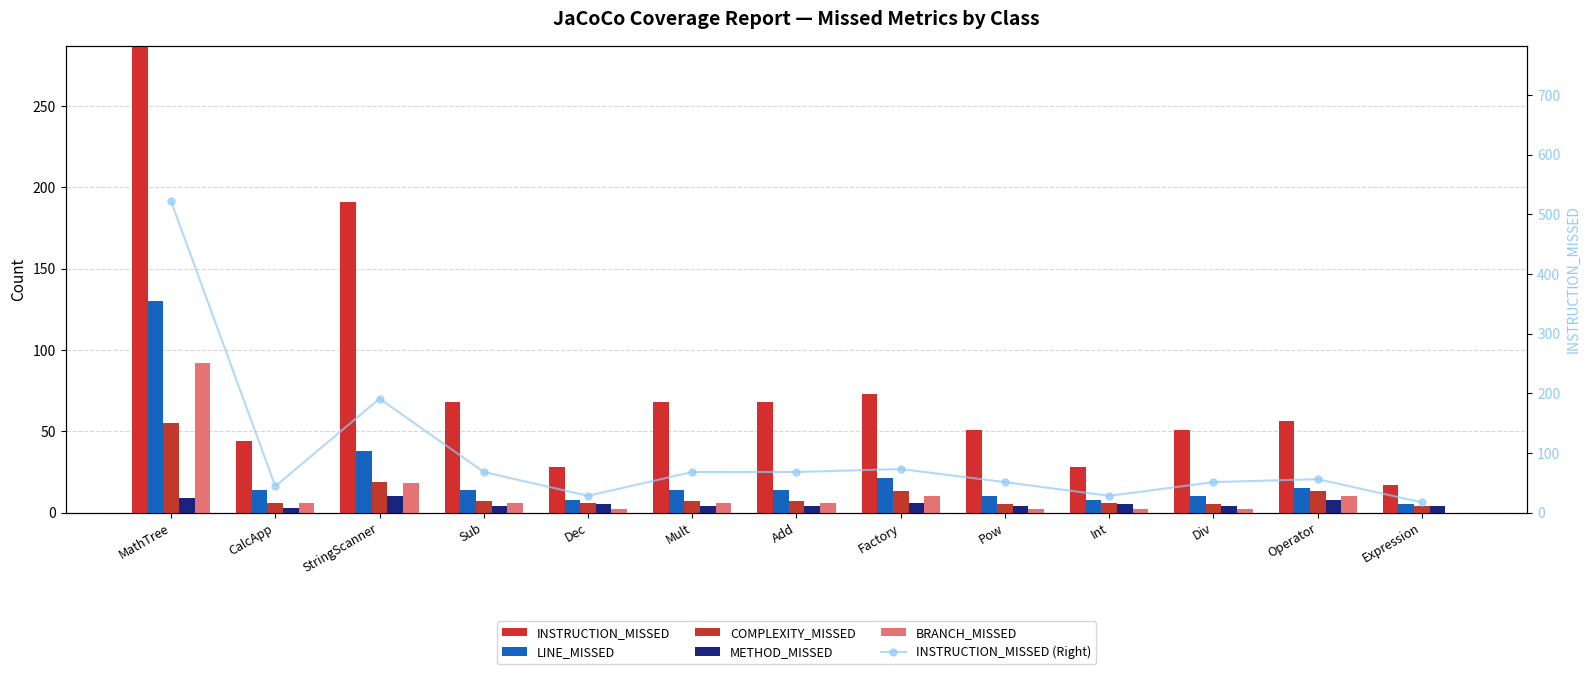

What is the difference between the second highest and minimum values in the INSTRUCTION_MISSED (Right) series?

174